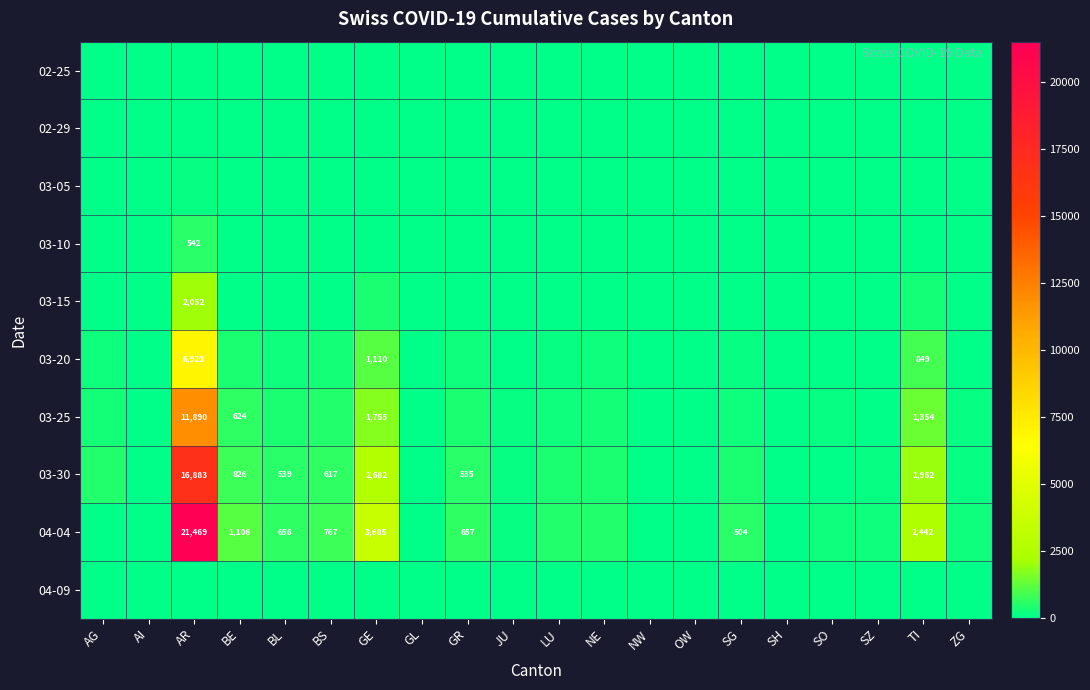

What is the sum of the 03-30 values at GR and BS?

1152